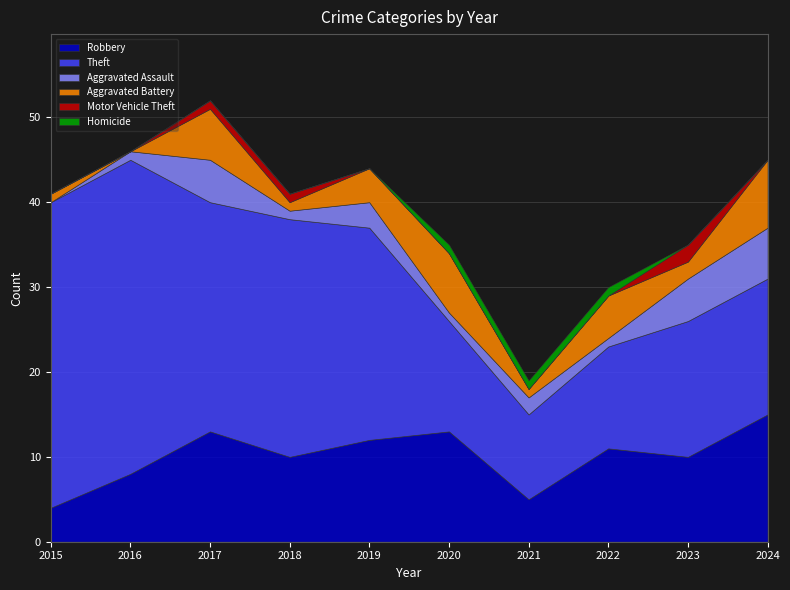

What is the difference between the maximum and minimum values in the Theft series?

27